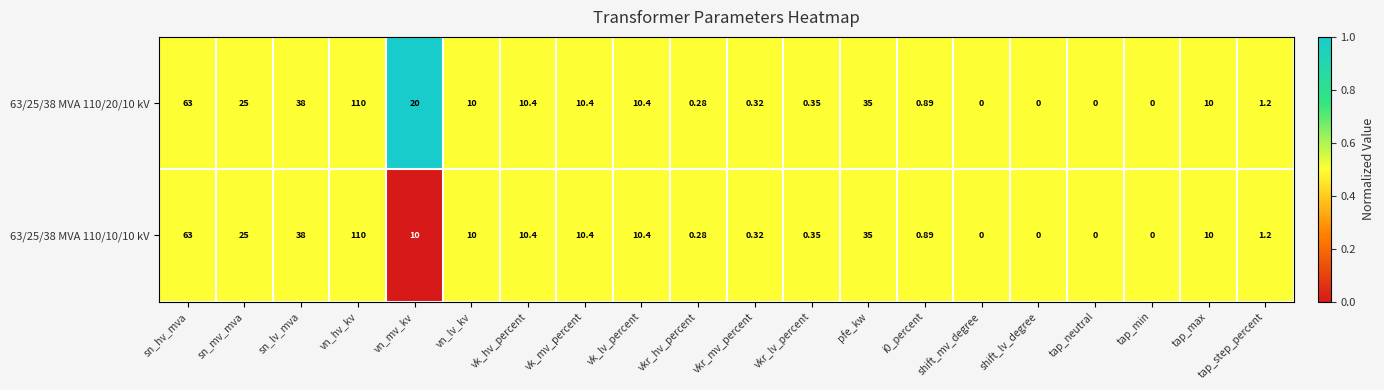

At which category is the sum across all series the highest?

vn_hv_kv